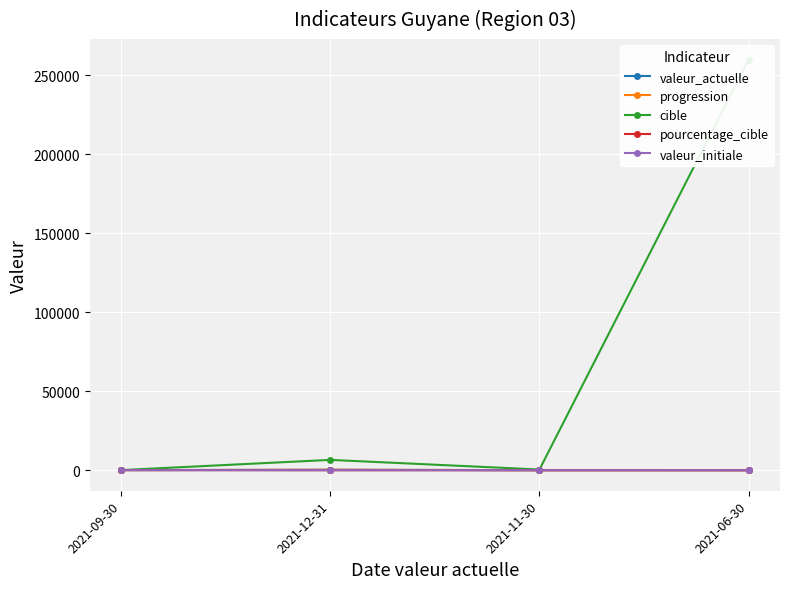

Rank the series by their maximum value, from lowest to highest.

valeur_initiale, pourcentage_cible, valeur_actuelle, progression, cible